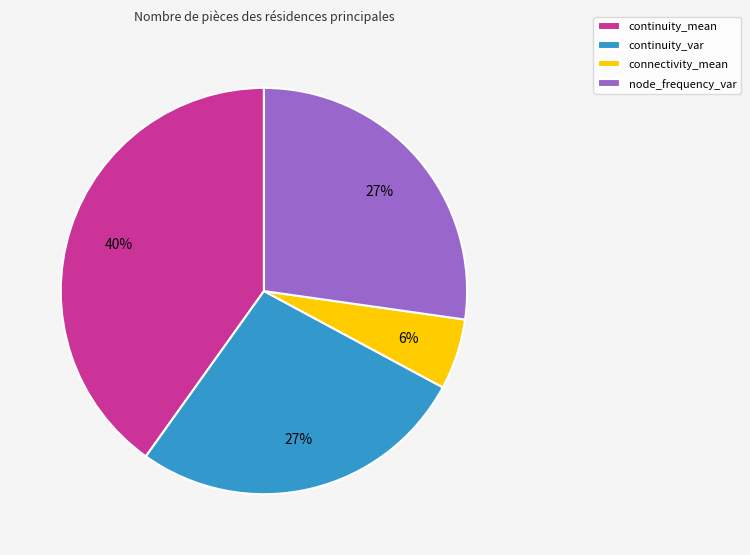

To the nearest percent, what is the combined percentage of node_frequency_var and continuity_var?

54%